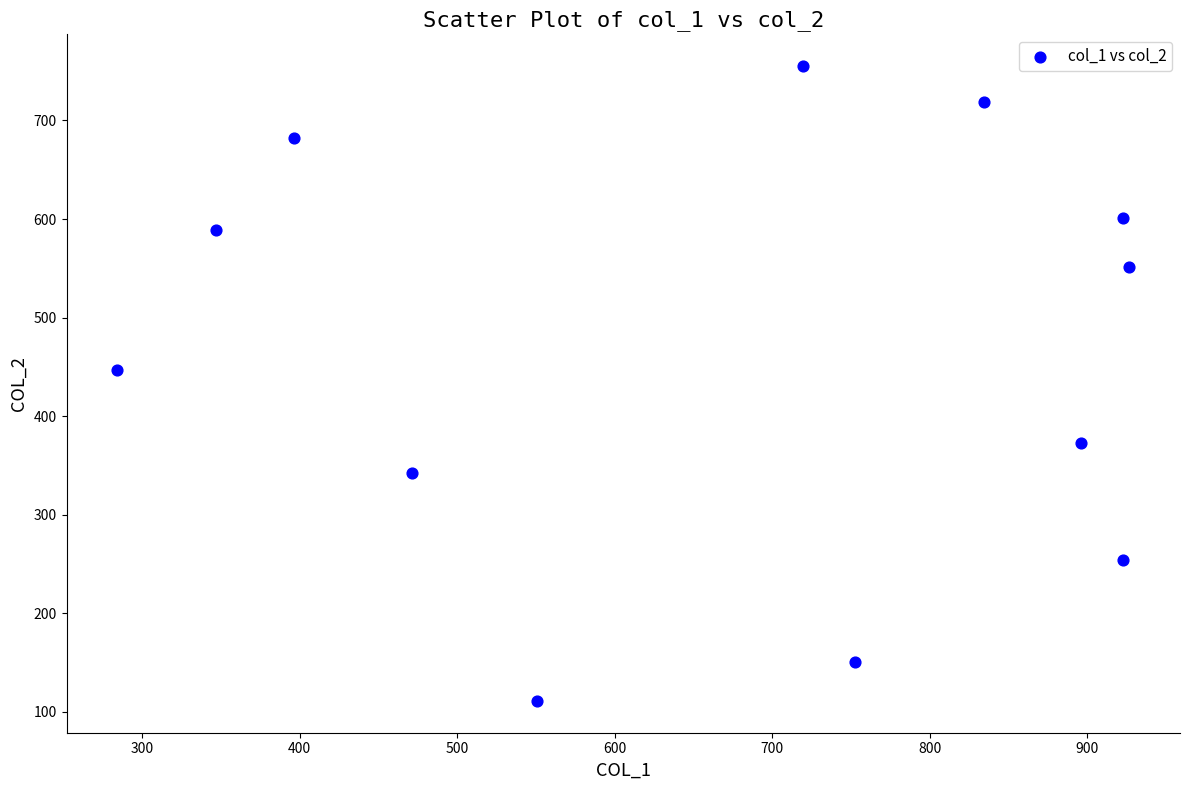

What is the range of Y values (max minus min)?

644.3